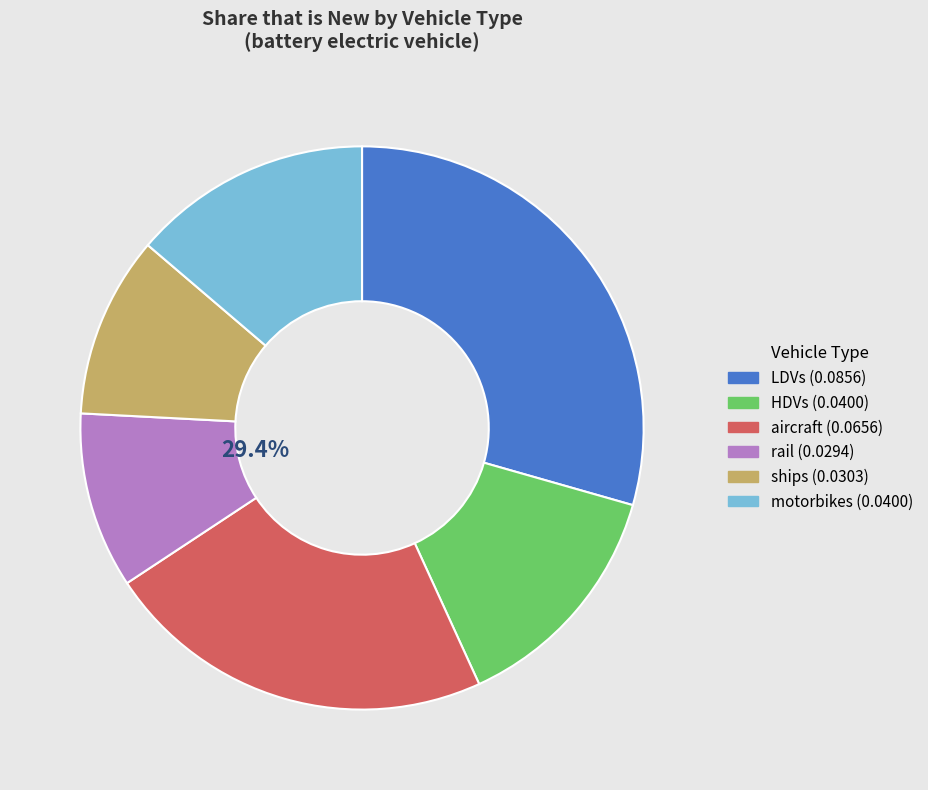

True or false: HDVs accounts for 14% of the total.

True